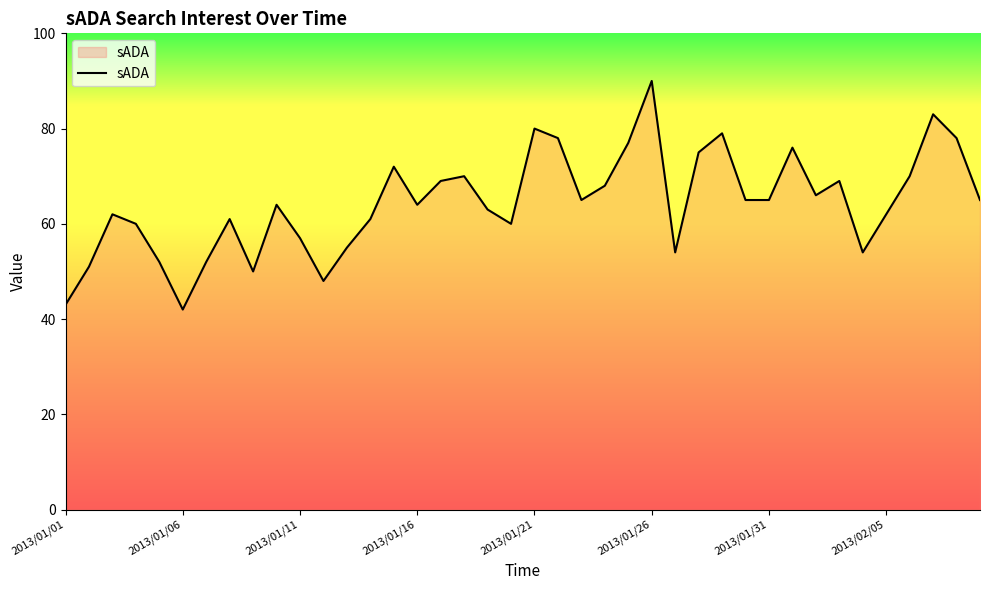

What is the smallest value displayed?

42